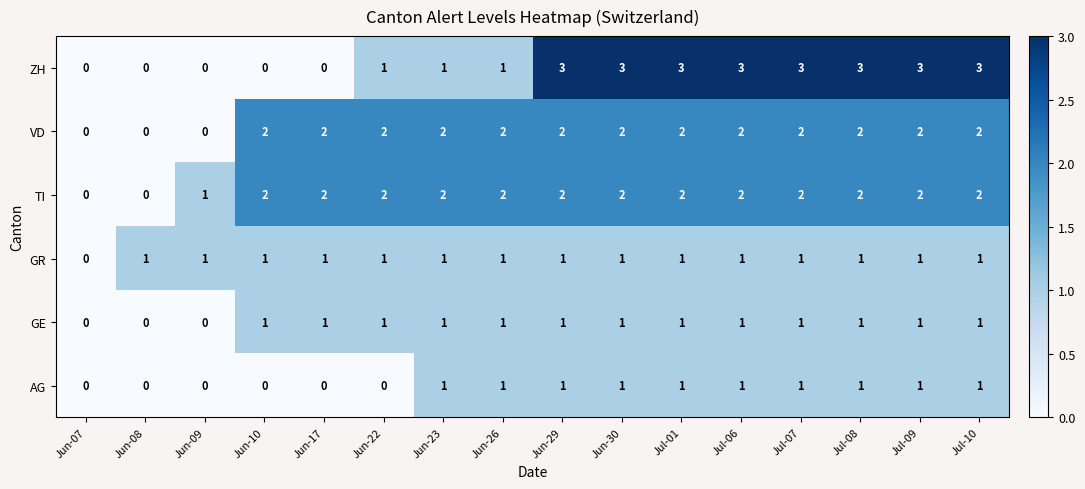

What is the spread (max minus min) of values at Jul-10?

2